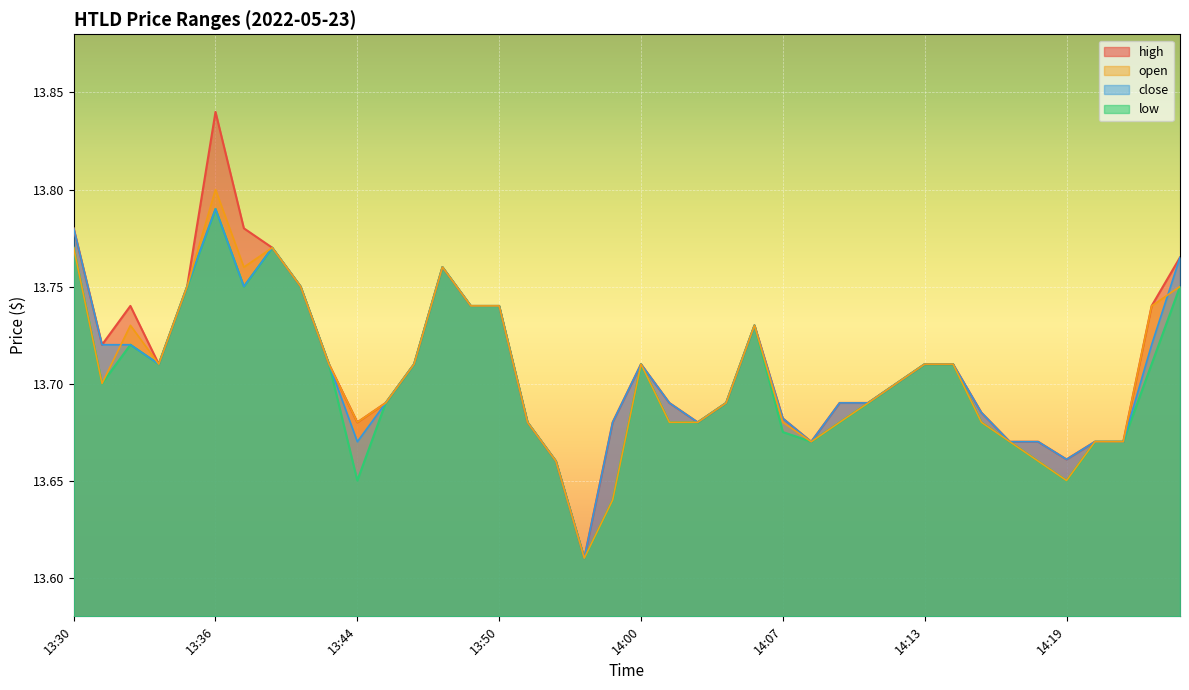

Which series has the largest total across all categories?

high